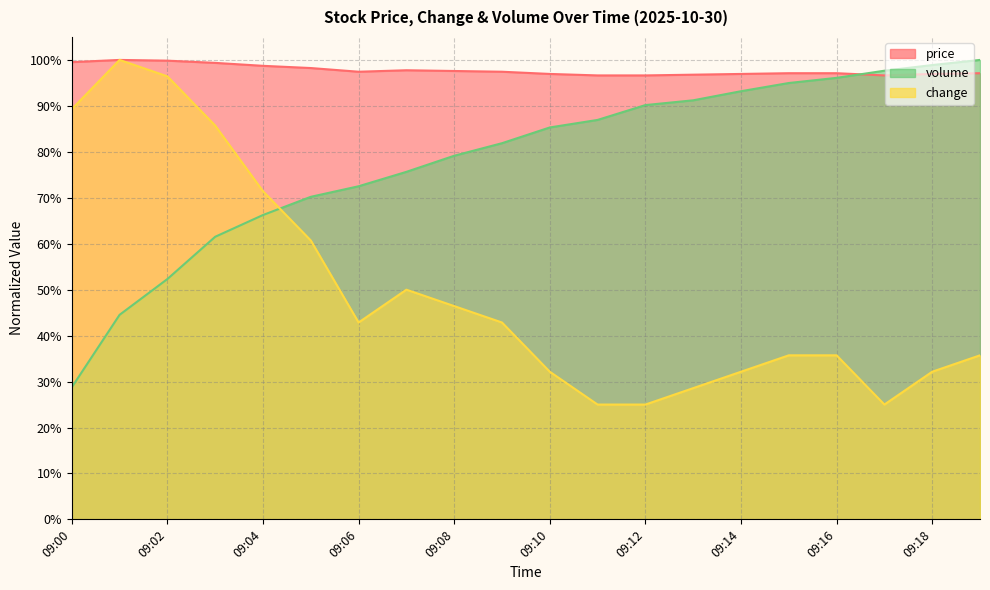

What are all the series names shown in the legend?

price, change, volume